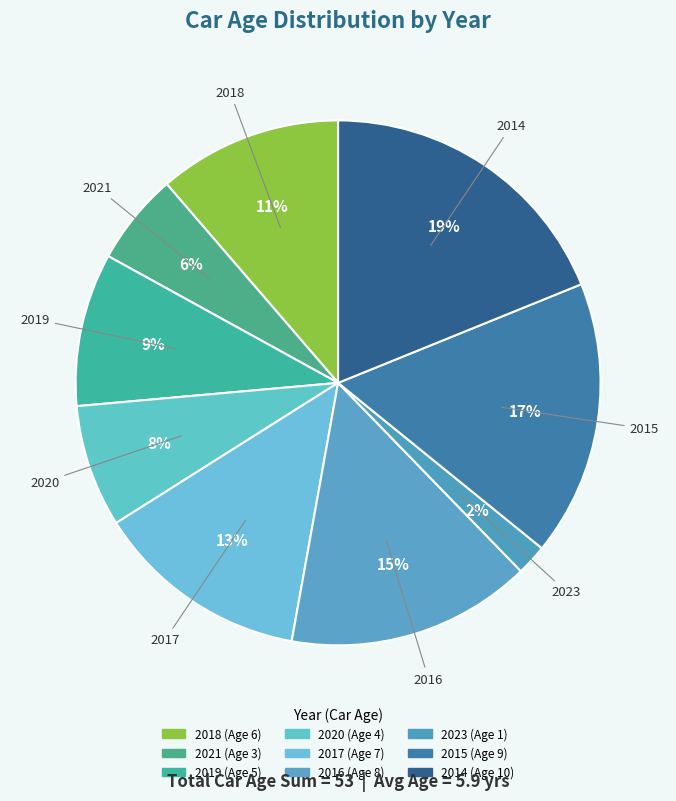

How many segments does this pie chart have?

9